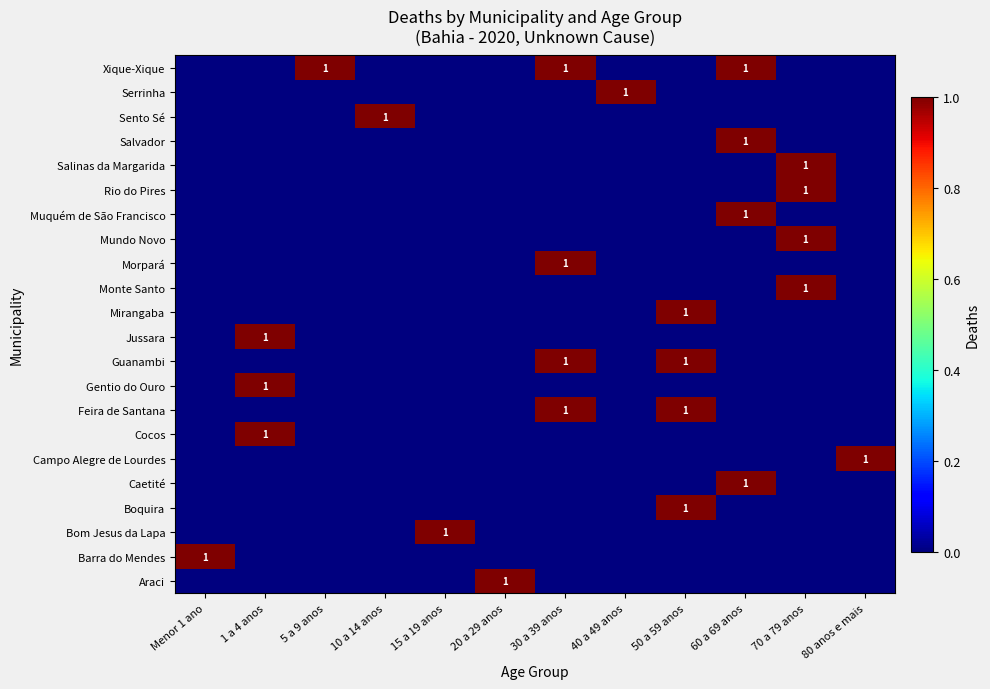

Which category has the highest value across all series?

20 a 29 anos